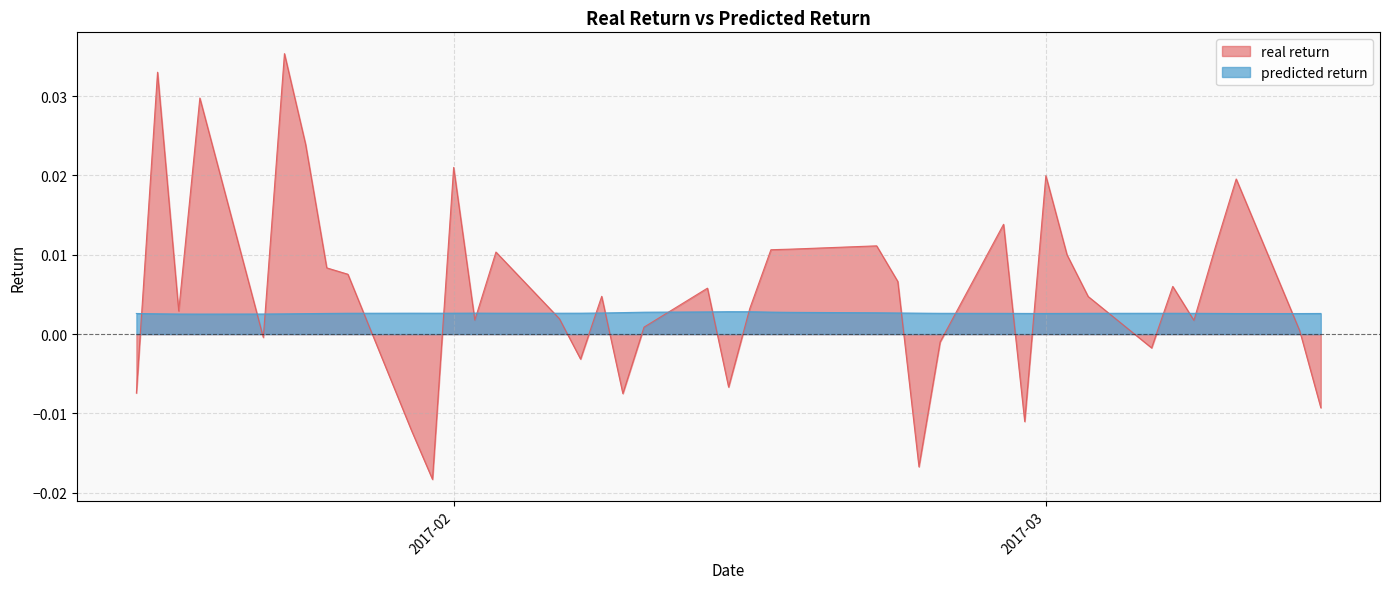

Which series has the largest total across all categories?

real return